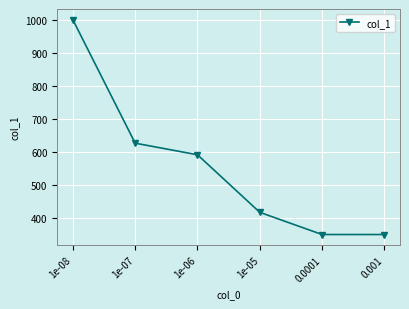

What is the greatest value displayed?

1000